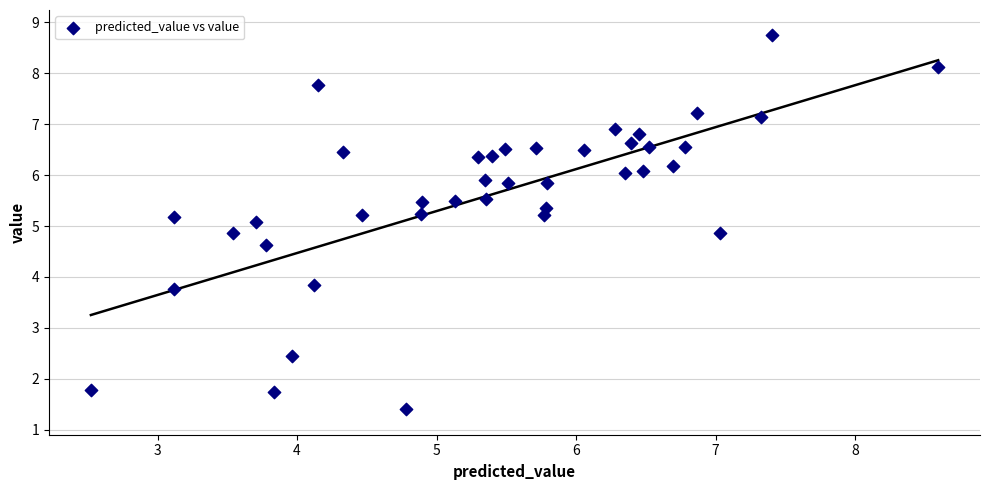

What is the range of Y values (max minus min)?

7.3